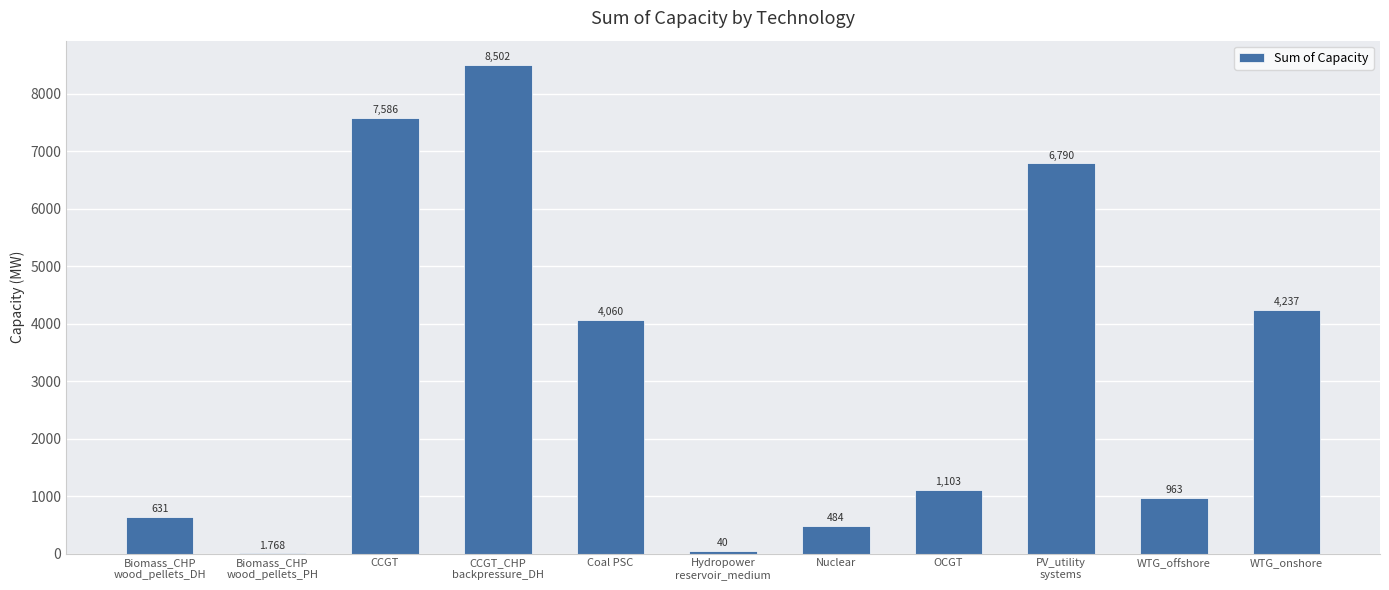

Which has a higher value, WTG_offshore or CCGT?

CCGT